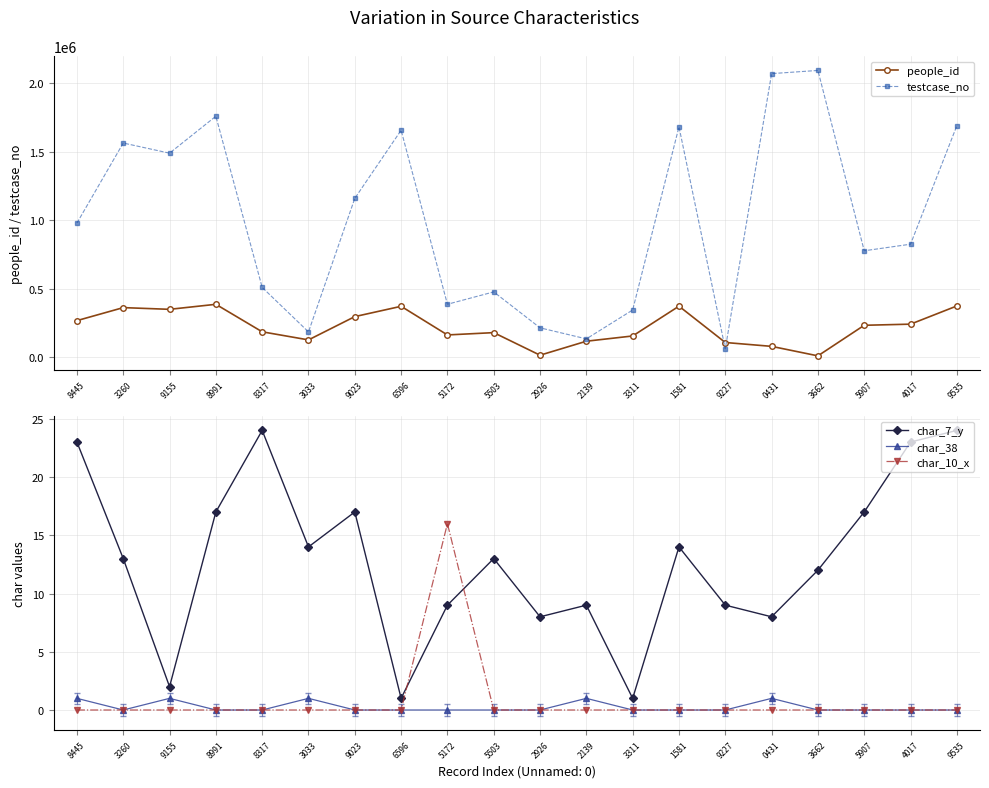

Reading right to left, what are all the values shown in this chart?

people_id: 9535=372764	4017=239785	5907=231563	3662=8153	0431=77563	9227=105739	1581=371252	3311=153450	2139=115140	2926=13005	5503=177884	5172=161021	6596=370270	9023=294918	3033=124764	8317=183903	8991=384821	9155=348152	3260=360652	8445=265631
testcase_no: 9535=1689536	4017=824018	5907=775908	3662=2093663	0431=2070432	9227=59228	1581=1681582	3311=343312	2139=132140	2926=212927	5503=475504	5172=385173	6596=1656597	9023=1159024	3033=183034	8317=508318	8991=1758992	9155=1489156	3260=1563261	8445=978446
char_7_y: 9535=24	4017=23	5907=17	3662=12	0431=8	9227=9	1581=14	3311=1	2139=9	2926=8	5503=13	5172=9	6596=1	9023=17	3033=14	8317=24	8991=17	9155=2	3260=13	8445=23
char_38: 9535=0	4017=0	5907=0	3662=0	0431=1	9227=0	1581=0	3311=0	2139=1	2926=0	5503=0	5172=0	6596=0	9023=0	3033=1	8317=0	8991=0	9155=1	3260=0	8445=1
char_10_x: 9535=0	4017=0	5907=0	3662=0	0431=0	9227=0	1581=0	3311=0	2139=0	2926=0	5503=0	5172=16	6596=0	9023=0	3033=0	8317=0	8991=0	9155=0	3260=0	8445=0